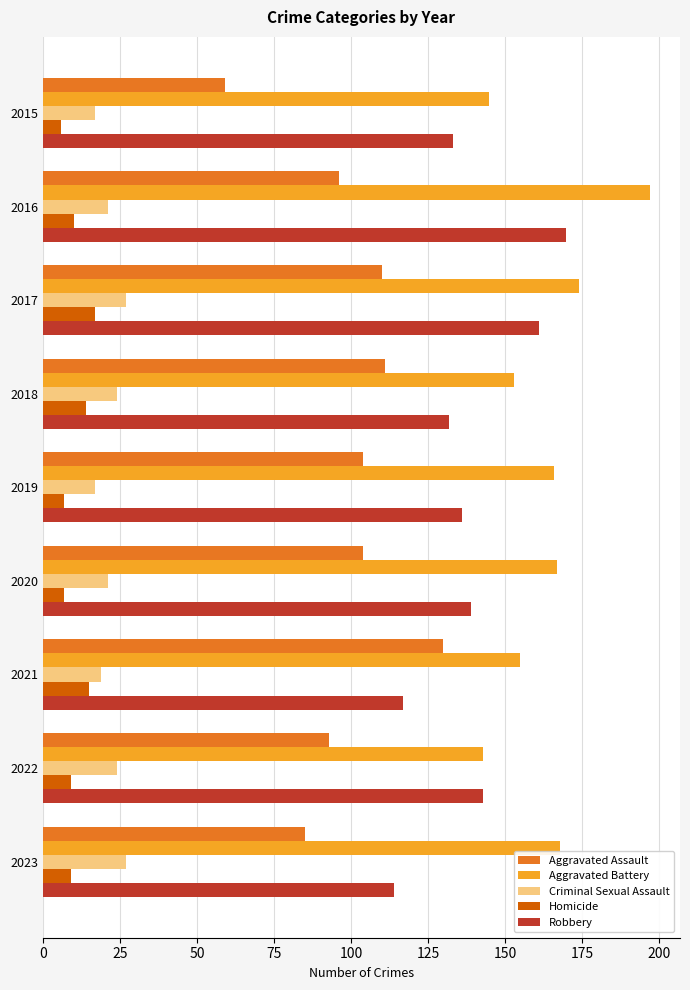

List the series in order of their peak value, highest first.

Aggravated Battery, Robbery, Aggravated Assault, Criminal Sexual Assault, Homicide